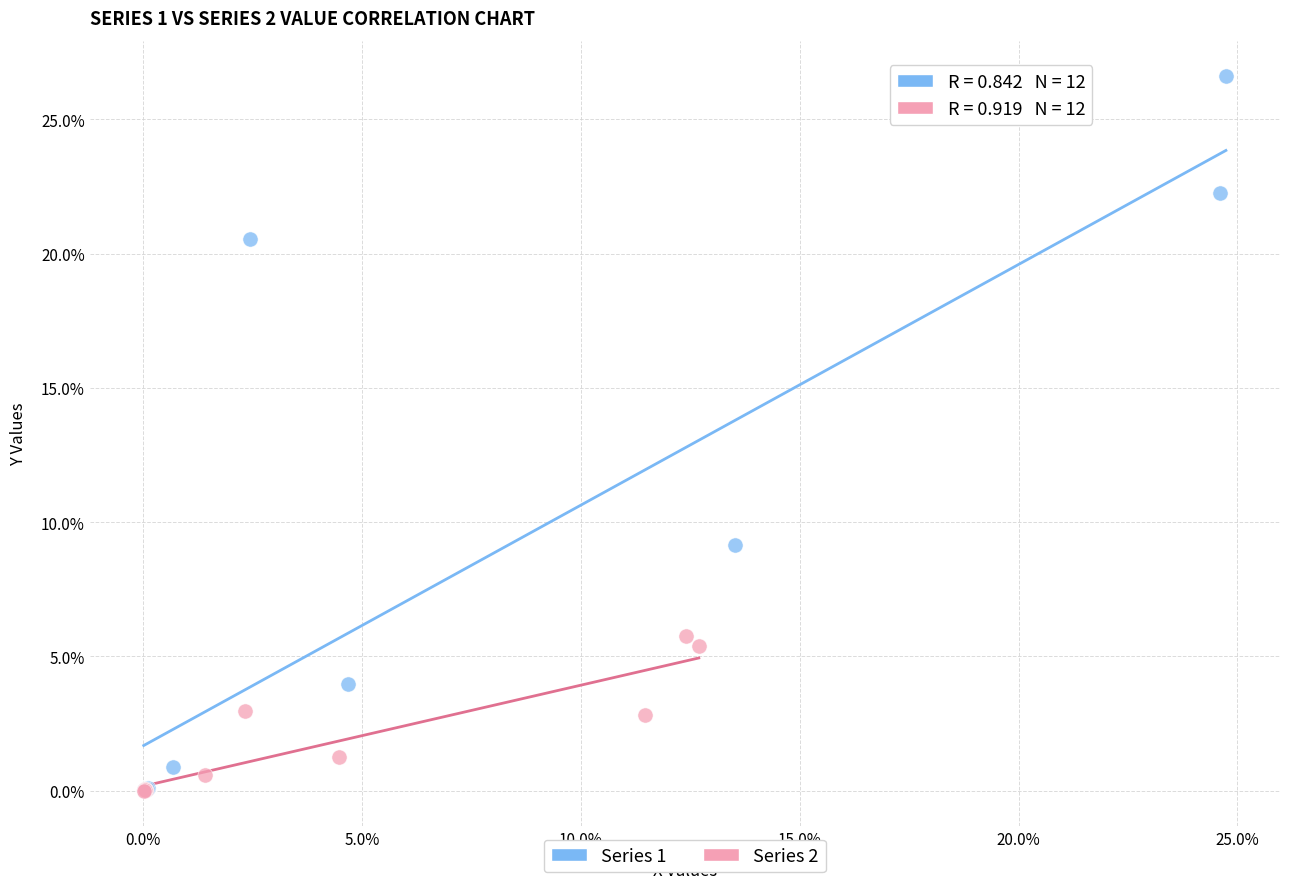

Which series has the largest Y range (max minus min)?

Series 1